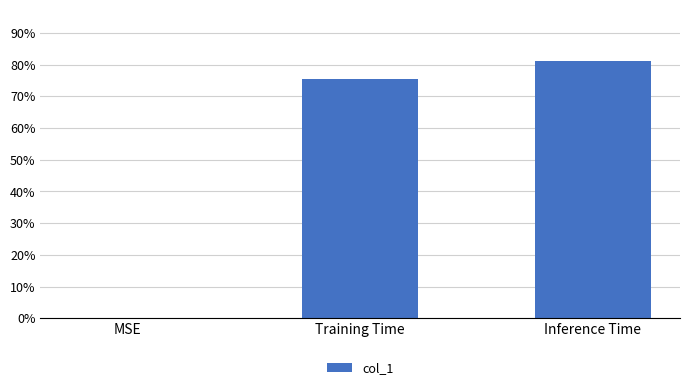

At which category does the chart reach its minimum across all series?

MSE